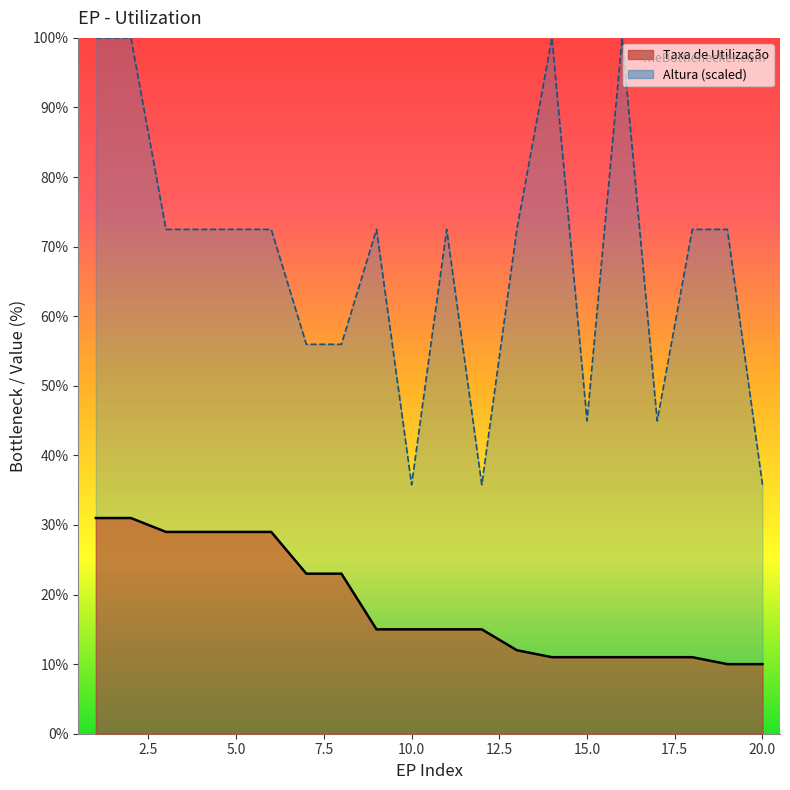

Reading right to left, list all the values displayed in this chart.

Taxa de Utilização: 20=10.0	19=10.0	18=11.0	17=11.0	16=11.0	15=11.0	14=11.0	13=12.0	12=15.0	11=15.0	10=15.0	9=15.0	8=23.0	7=23.0	6=29.0	5=29.0	4=29.0	3=29.0	2=31.0	1=31.0
Altura: 20=35.8	19=72.5	18=72.5	17=45.0	16=100.0	15=45.0	14=100.0	13=72.5	12=35.8	11=72.5	10=35.8	9=72.5	8=56.0	7=56.0	6=72.5	5=72.5	4=72.5	3=72.5	2=100.0	1=100.0